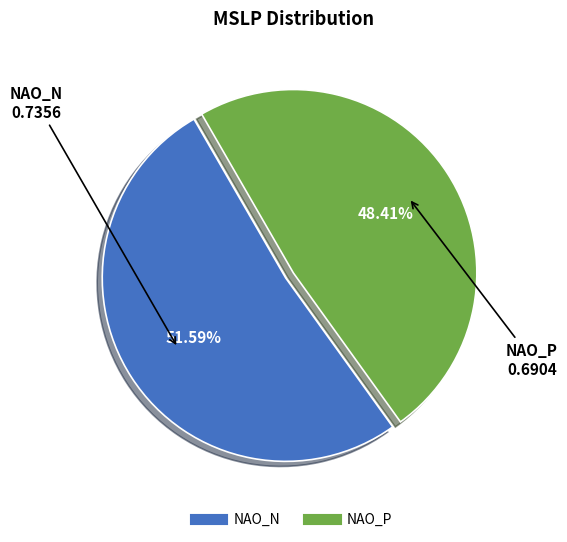

Which slice represents more than half of the pie?

NAO_N